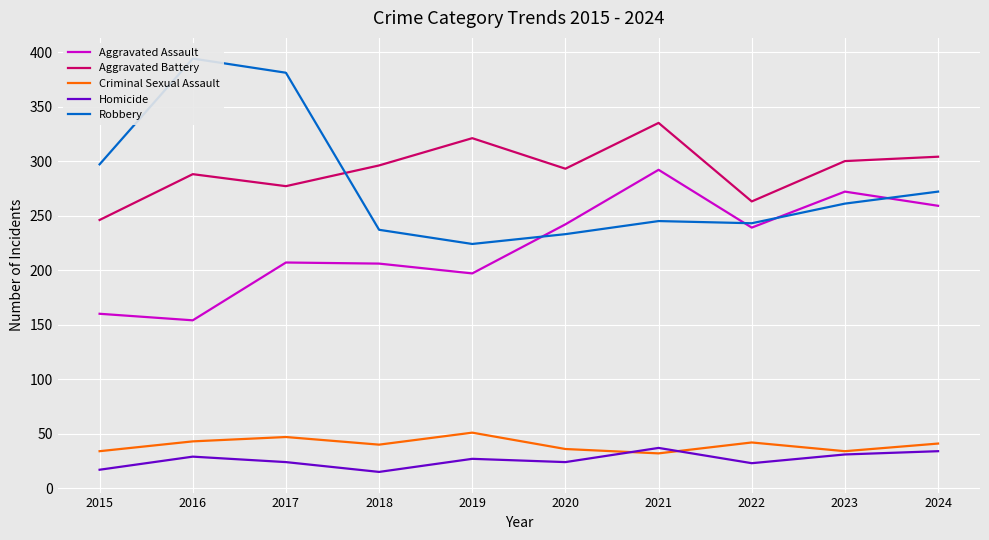

True or false: Criminal Sexual Assault and Homicide cross at least once.

True